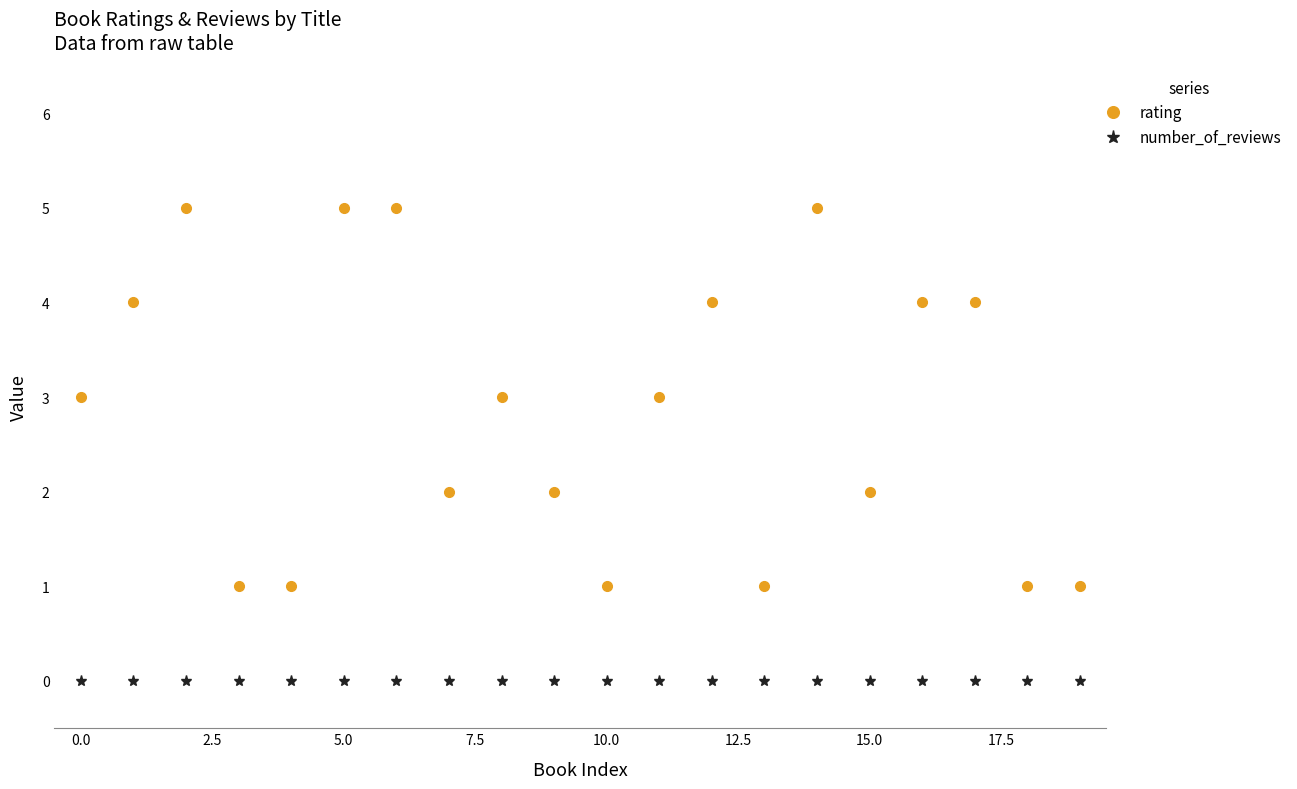

What is the maximum value for rating?

5